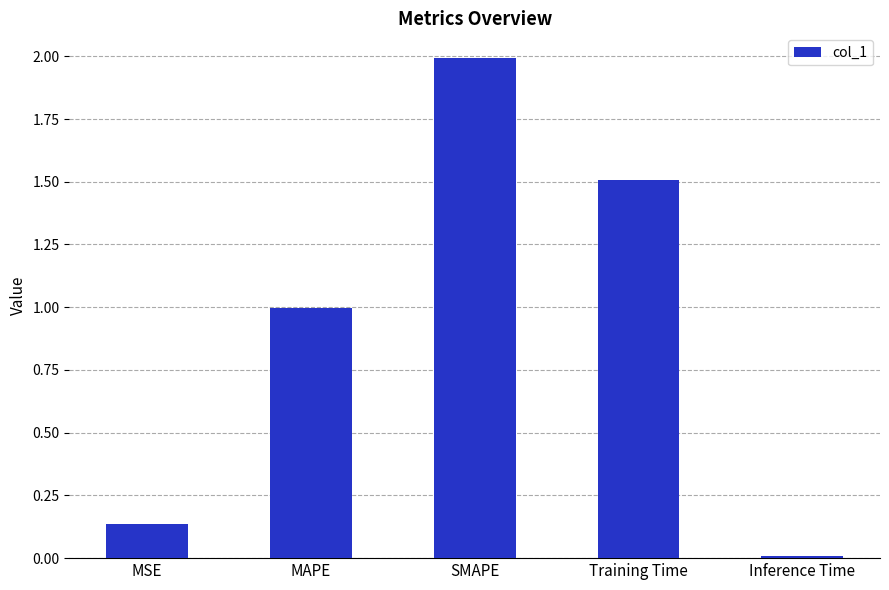

How many bars are there in total?

5